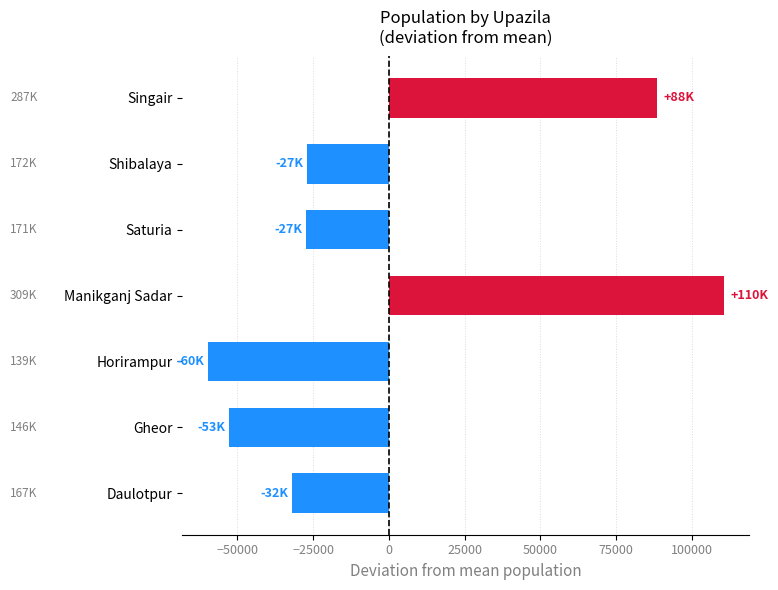

Which label corresponds to the smallest value in the chart?

Horirampur